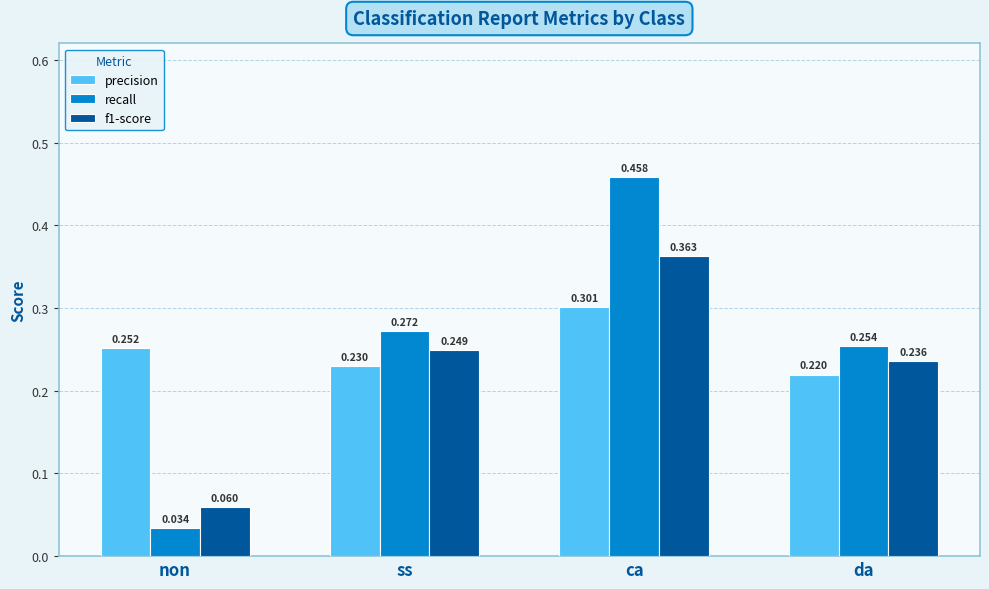

How many bars are there in total?

12